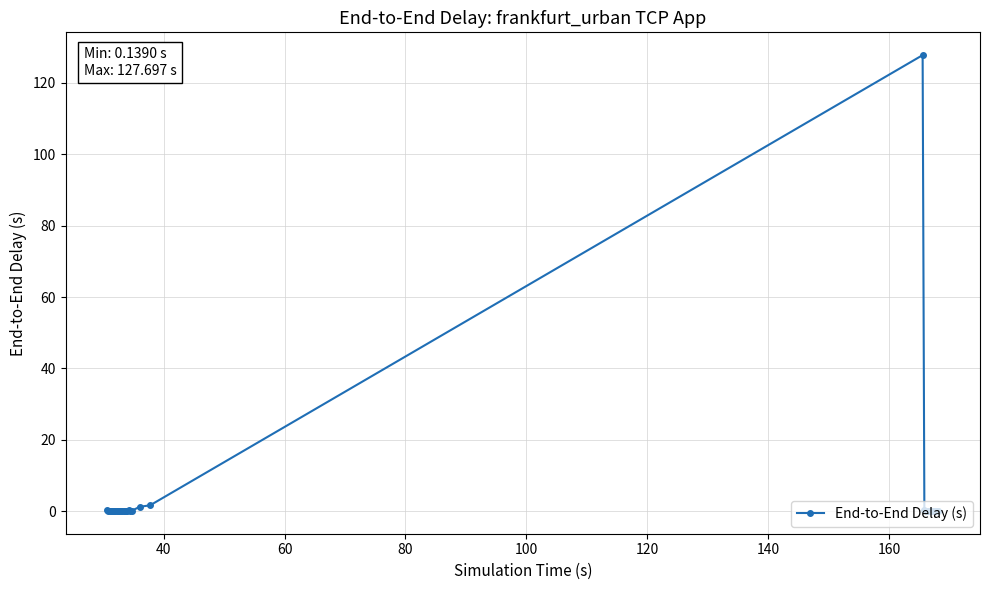

What is the maximum value shown in the chart?

127.7